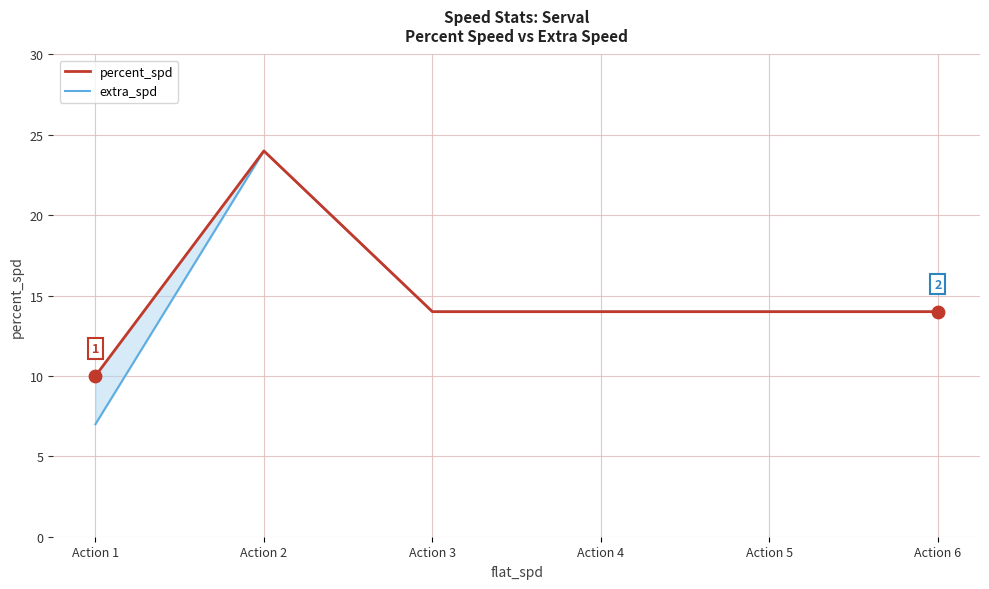

What is the total value across all series at Action 2?

48